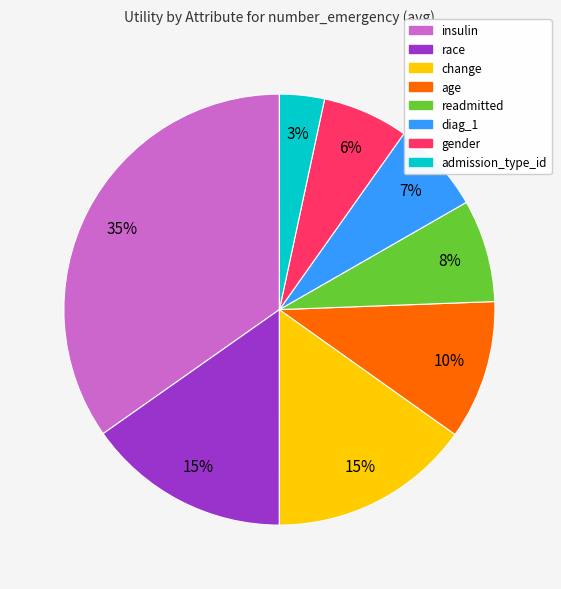

How many segments does this pie chart have?

8